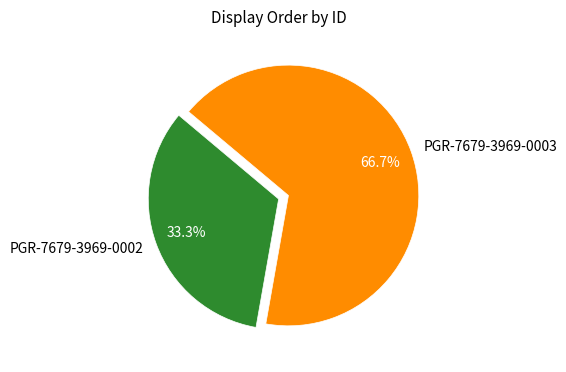

To the nearest percent, what portion does PGR-7679-3969-0003 represent?

67%